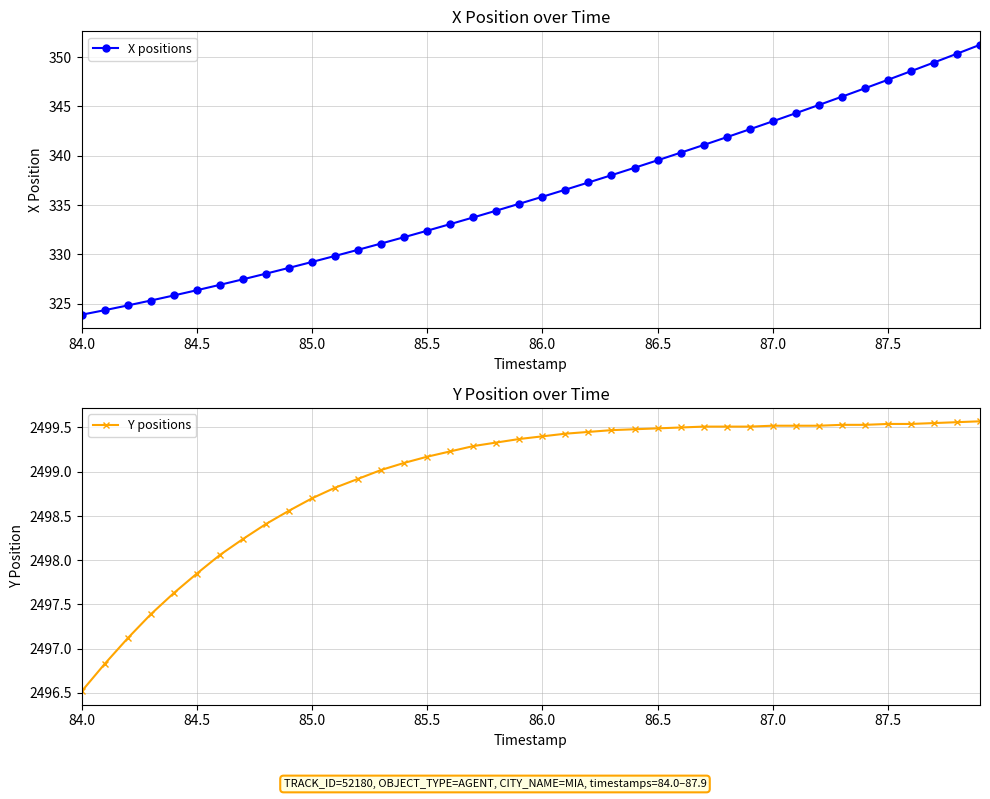

True or false: X positions and Y positions cross at least once.

False